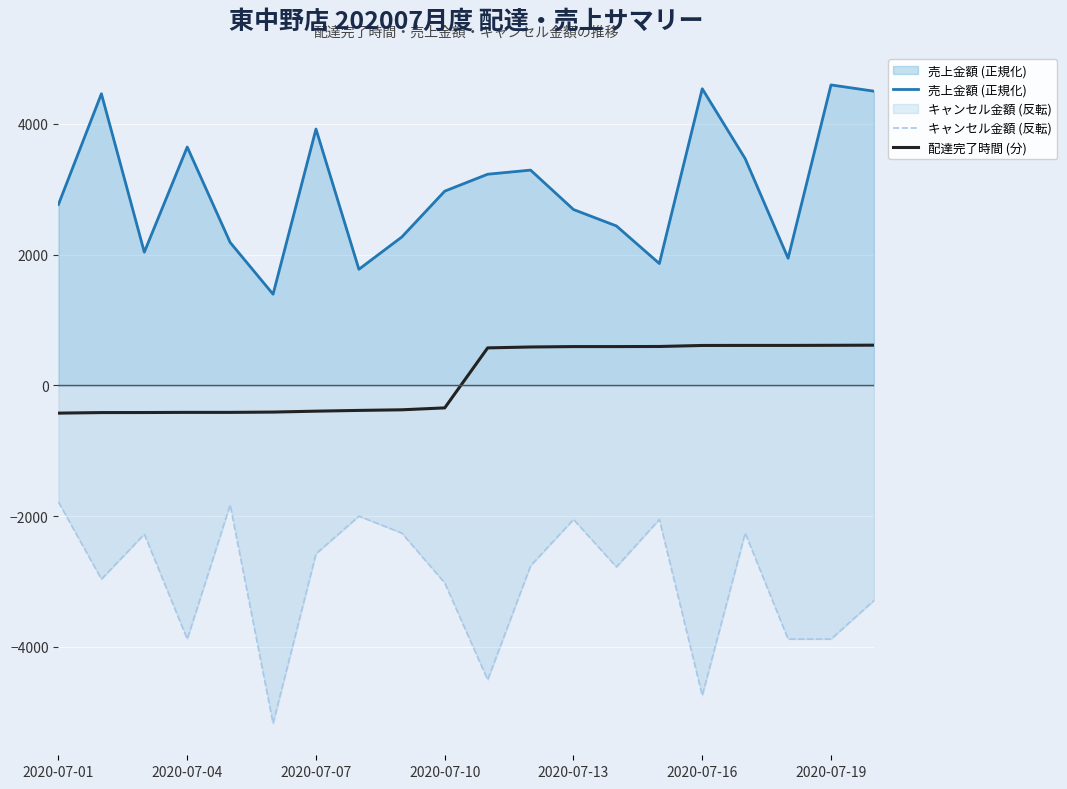

What is the total value across all series at 2020-07-04?

-650.4